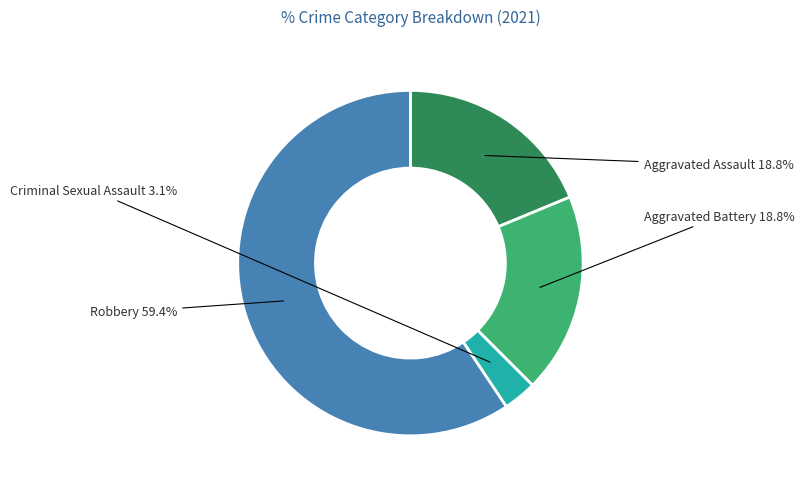

Does any single category account for the majority?

Yes